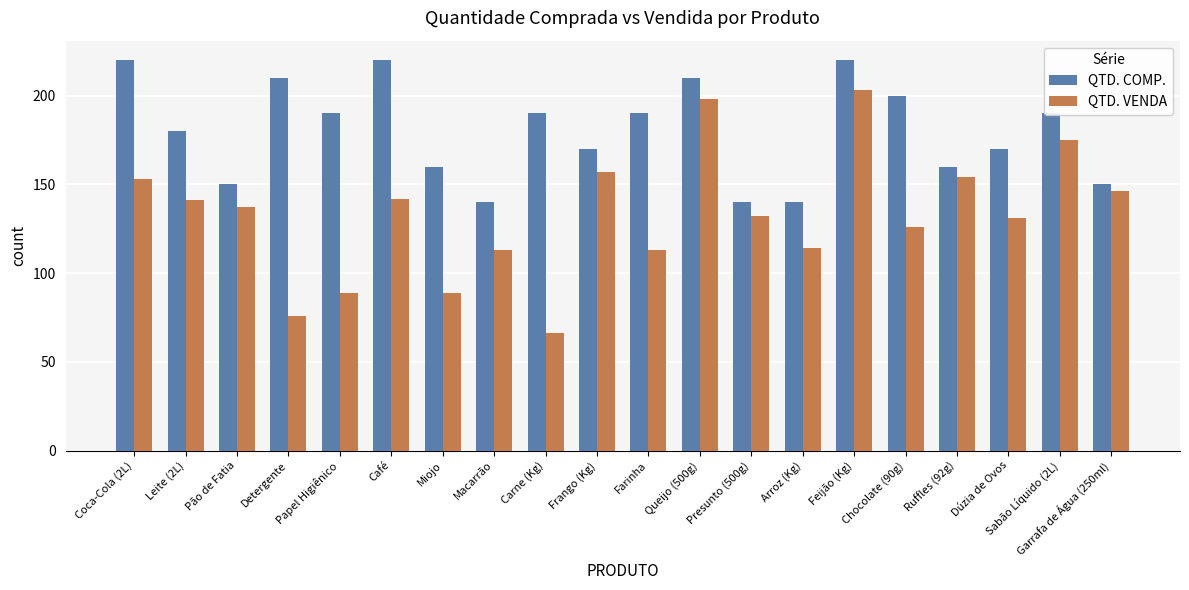

What position from the right is Sabão Líquido (2L)?

2